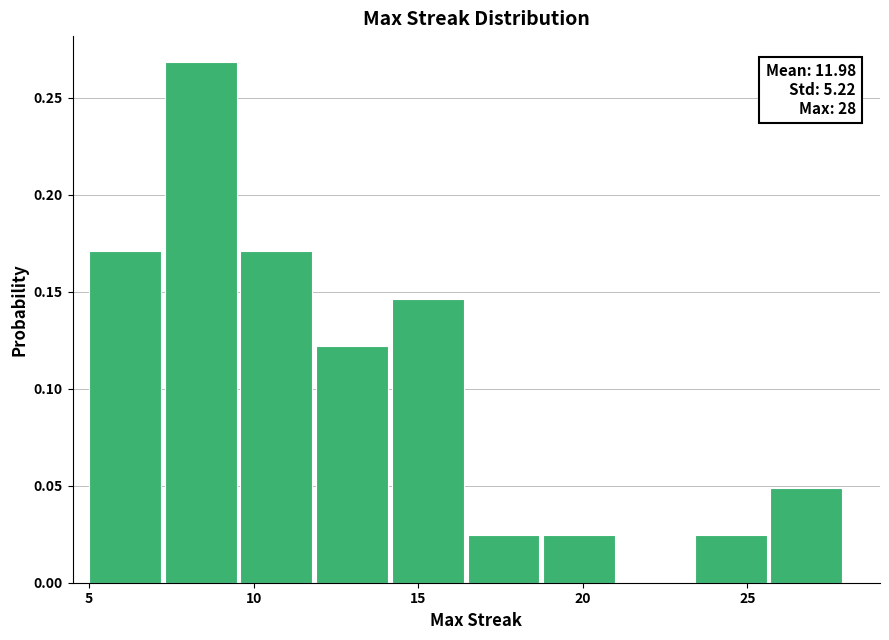

Which range on the x-axis has the tallest bar?

7.3 to 9.6